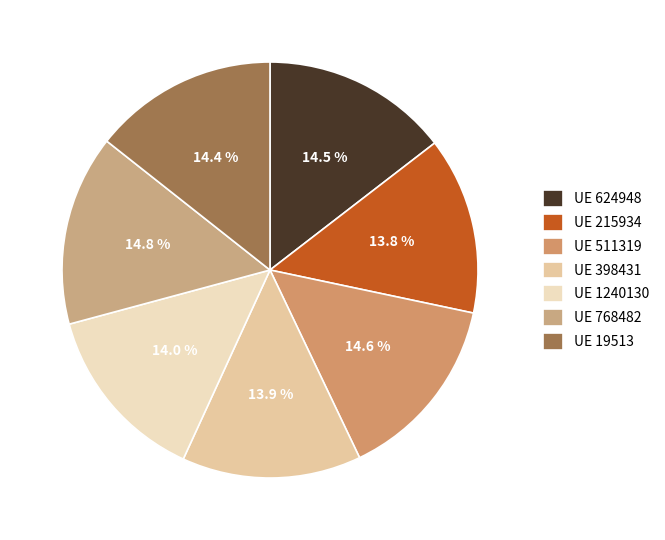

What is the largest slice in the pie chart?

768482